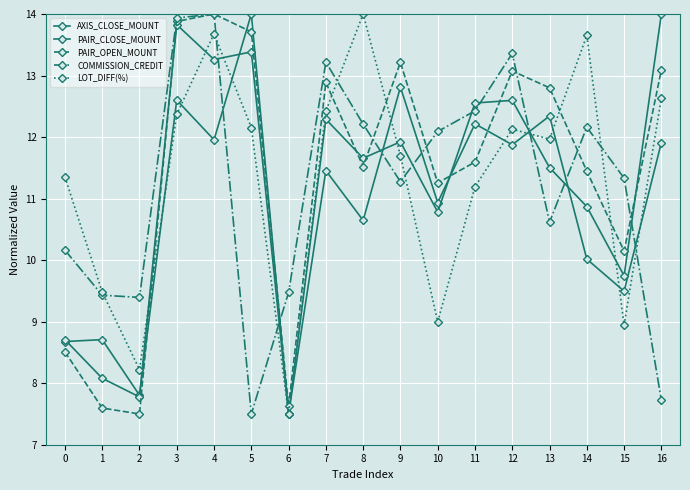

What is the lowest value of the PAIR_CLOSE_MOUNT series?

7.5